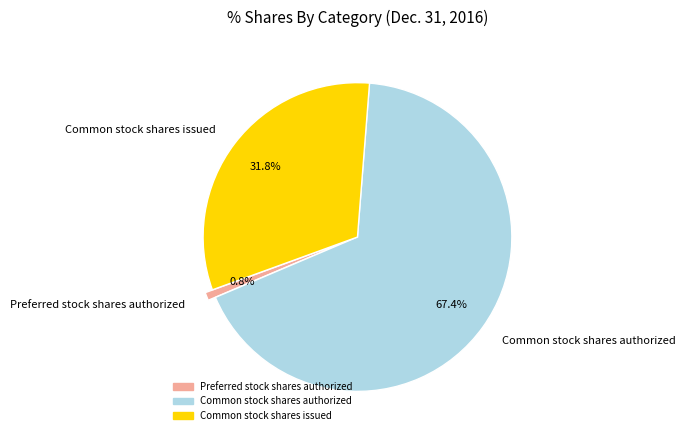

To the nearest percent, what percentage of the pie is Common stock shares issued?

32%